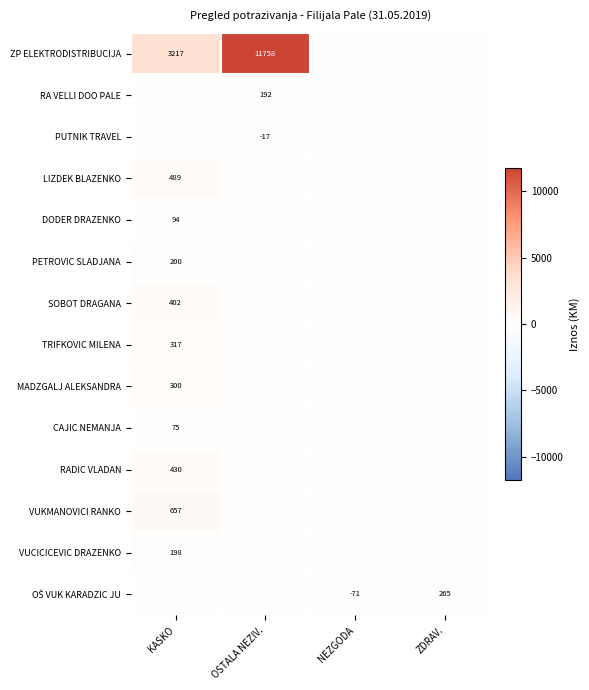

True or false: LIZDEK BLAZENKO has a value of 339 at KASKO.

False